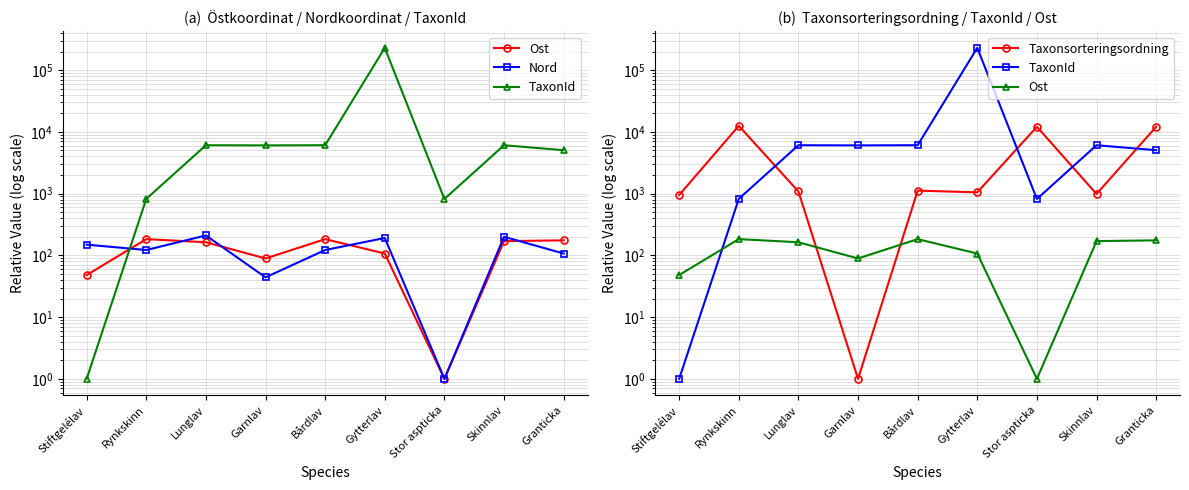

What is the total value across all series at Garnlav?

6172